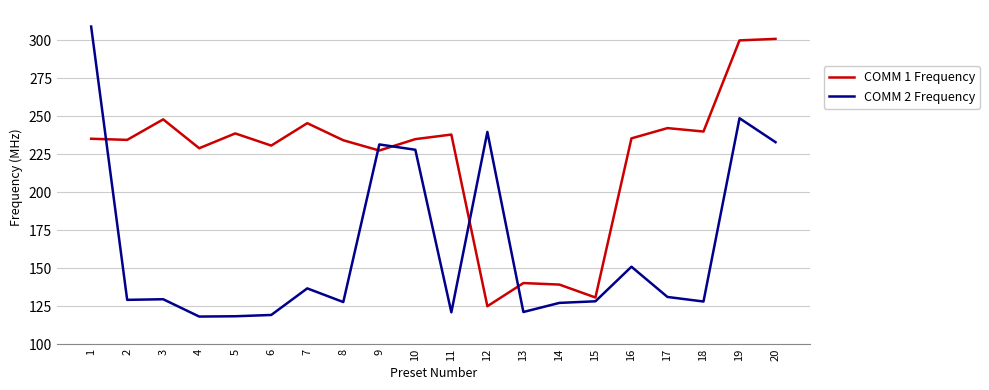

Which series has the largest range (max minus min)?

COMM 2 Frequency